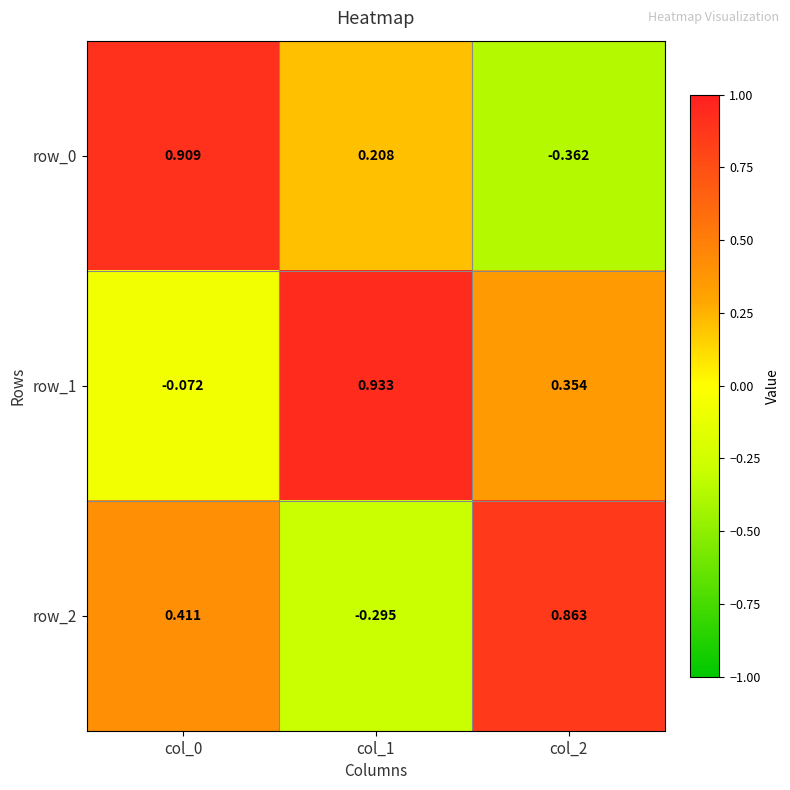

Is the value of row_0 at col_0 greater than the value of row_2 at col_2?

Yes